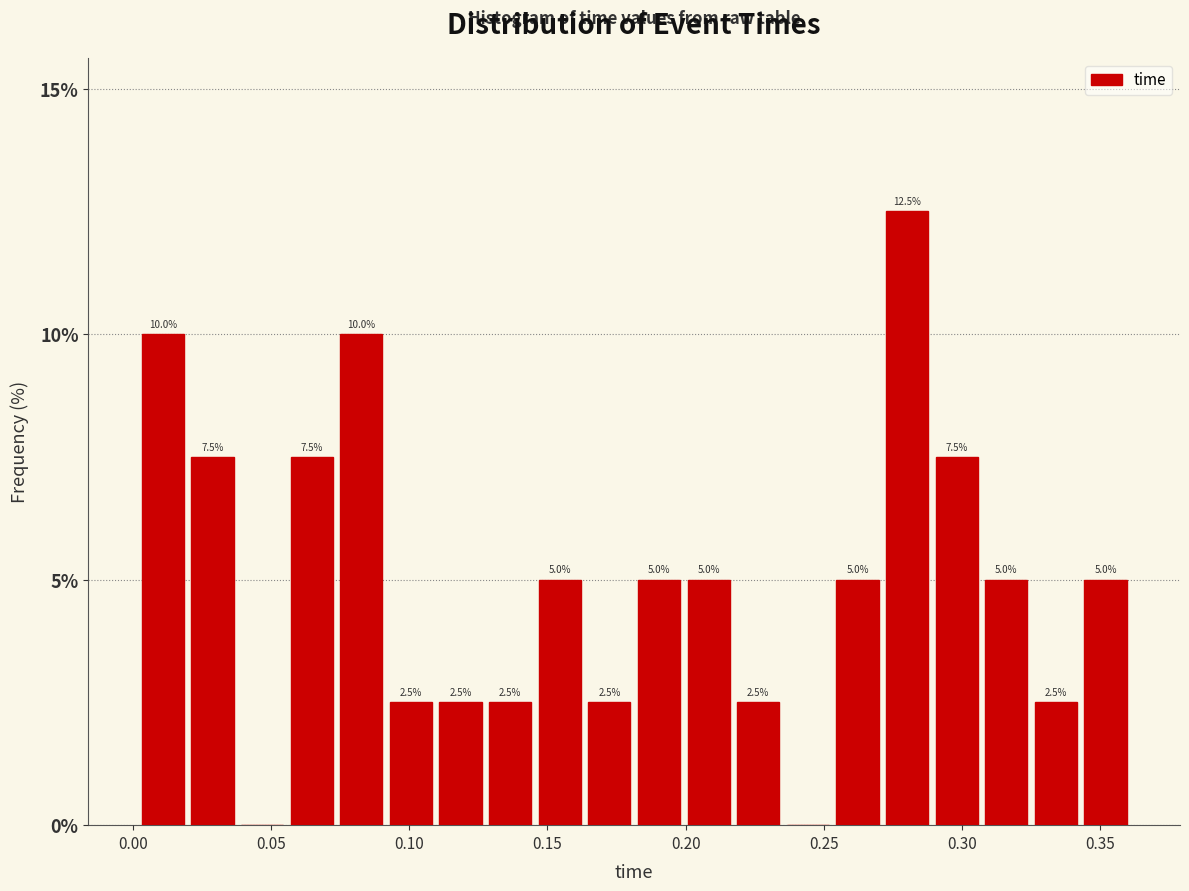

Read against the x-axis, roughly where is the centre of the tallest bar?

0.280